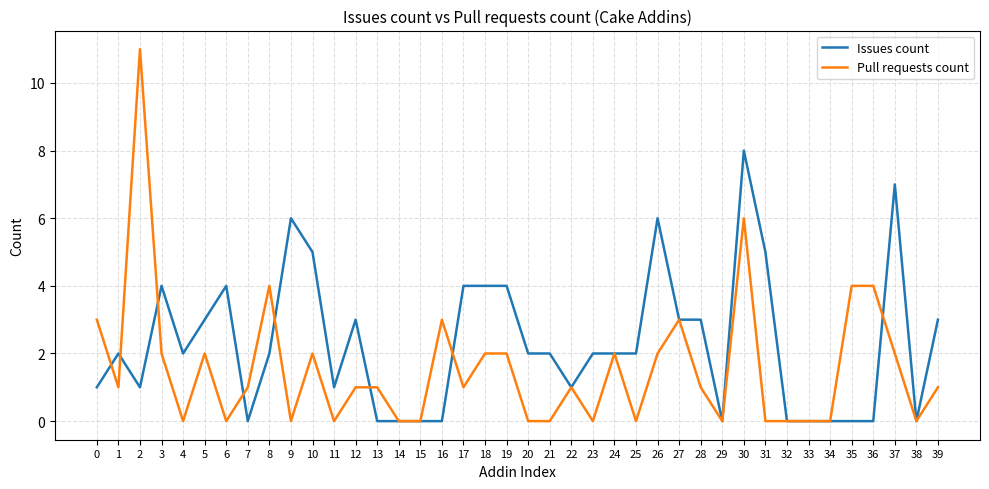

The value of Pull requests count at 10 is 1. True or false?

False